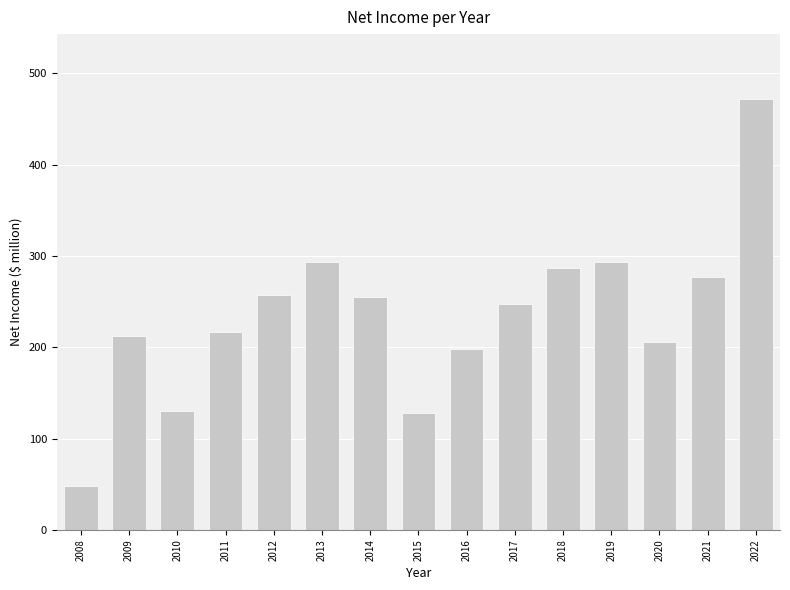

Are the bars horizontal?

No